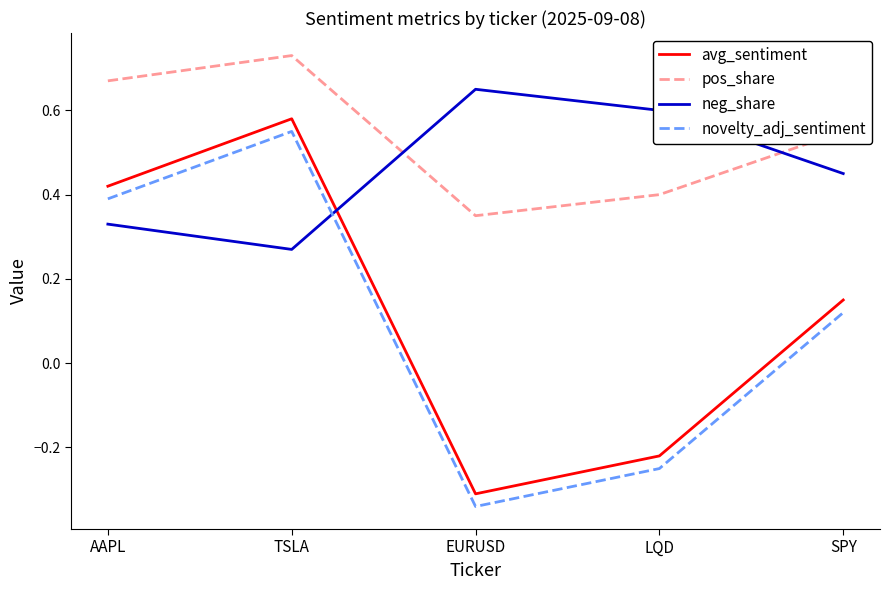

How many times do novelty_adj_sentiment and neg_share cross each other?

1